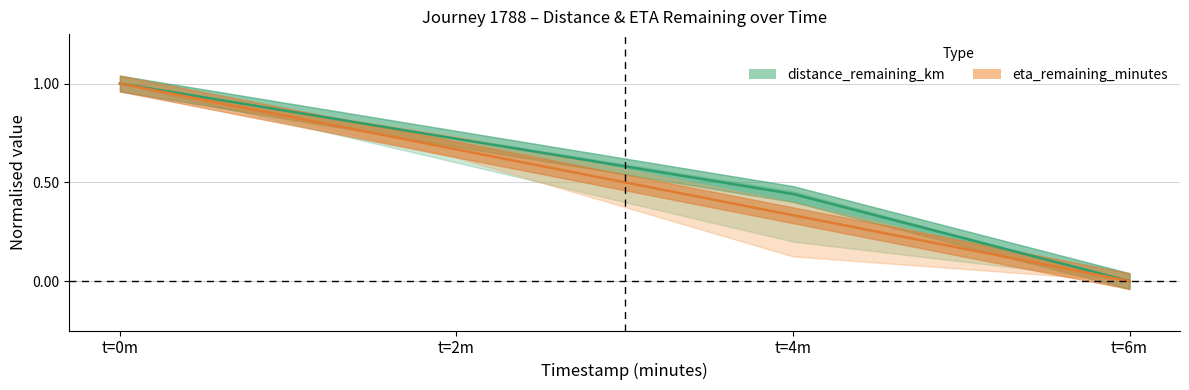

Rank the series at t=2m from highest to lowest value.

distance_remaining_km, eta_remaining_minutes